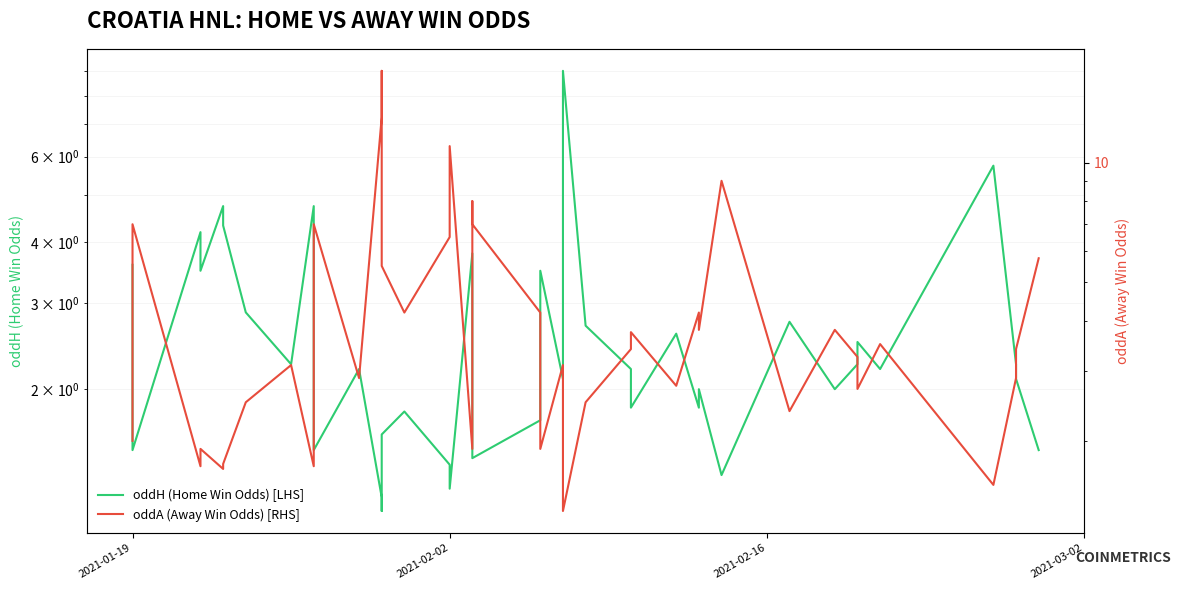

What is the greatest value displayed?

17.0